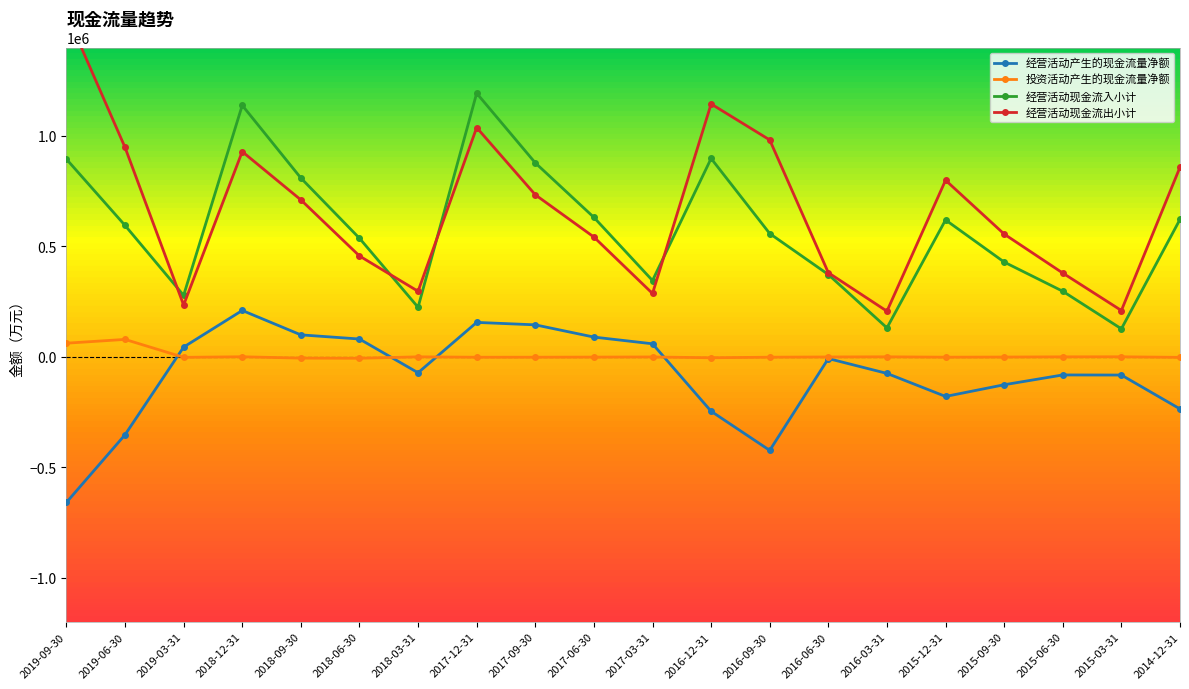

The 投资活动产生的现金流量净额 series shows -640 at 2018-03-31. True or false?

False